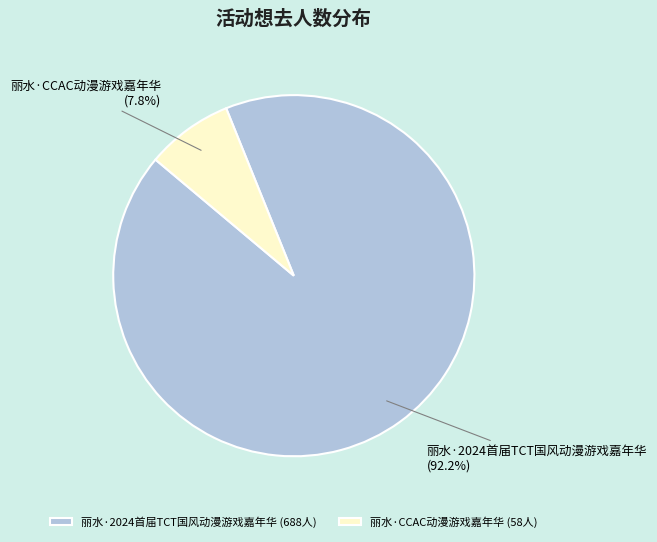

Between 丽水·2024首届TCT国风动漫游戏嘉年华 and 丽水·CCAC动漫游戏嘉年华, which is larger?

丽水·2024首届TCT国风动漫游戏嘉年华